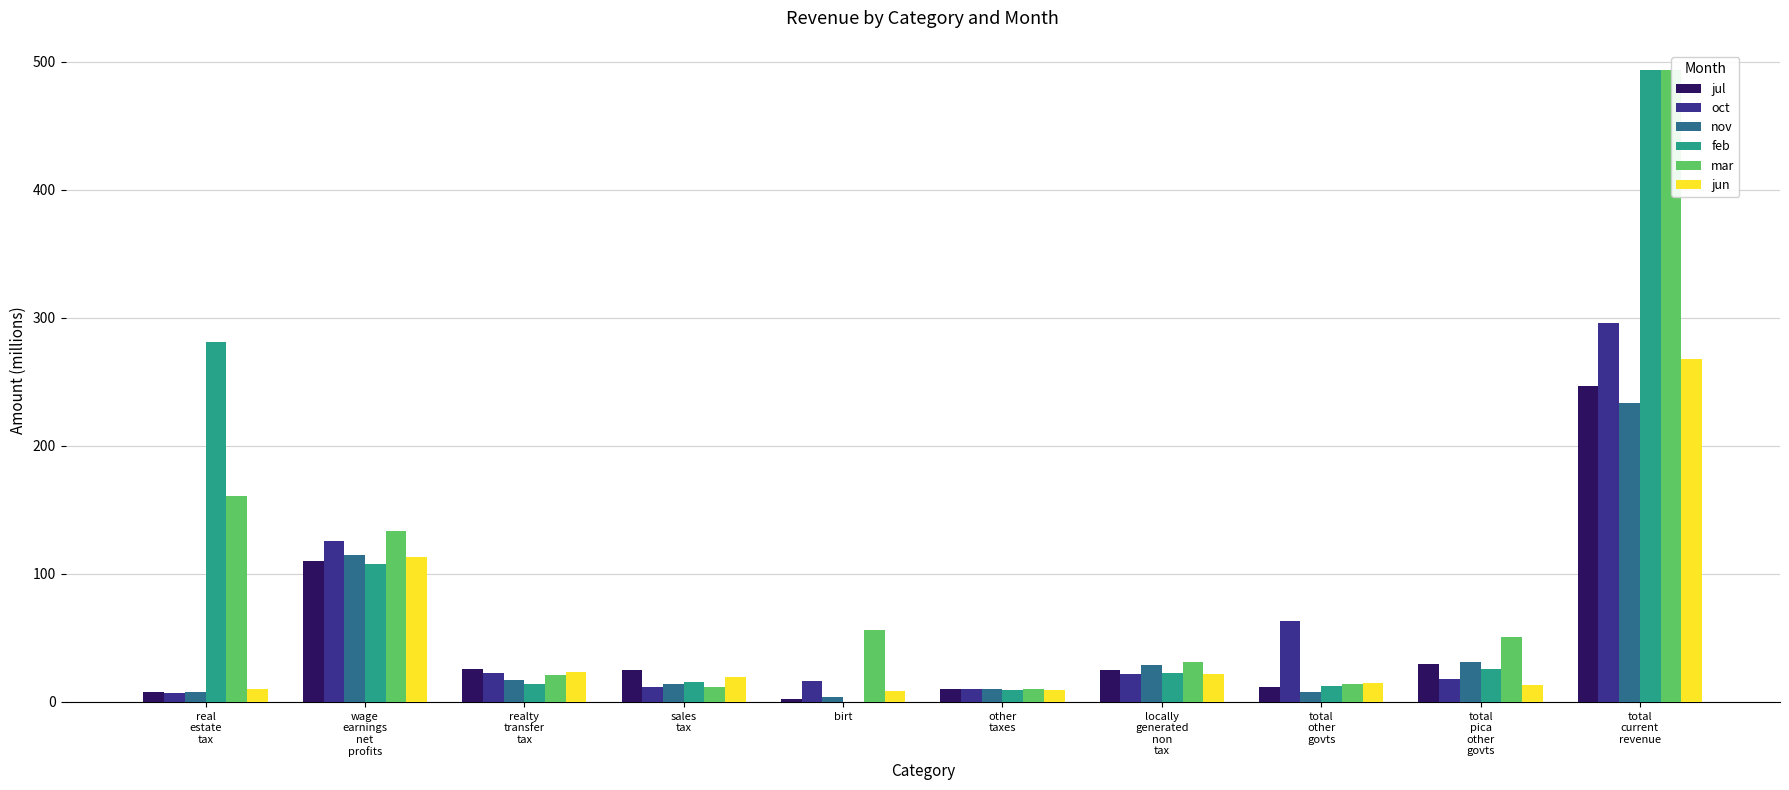

What is the maximum value shown in the chart?

494.0